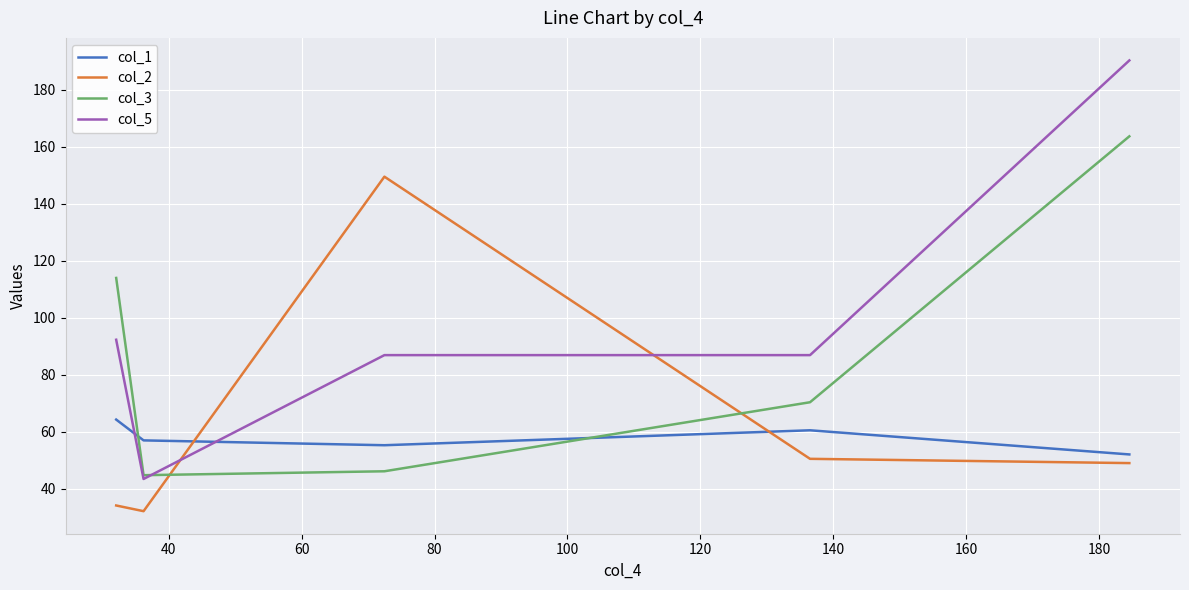

What is the highest value of the col_5 series?

190.2